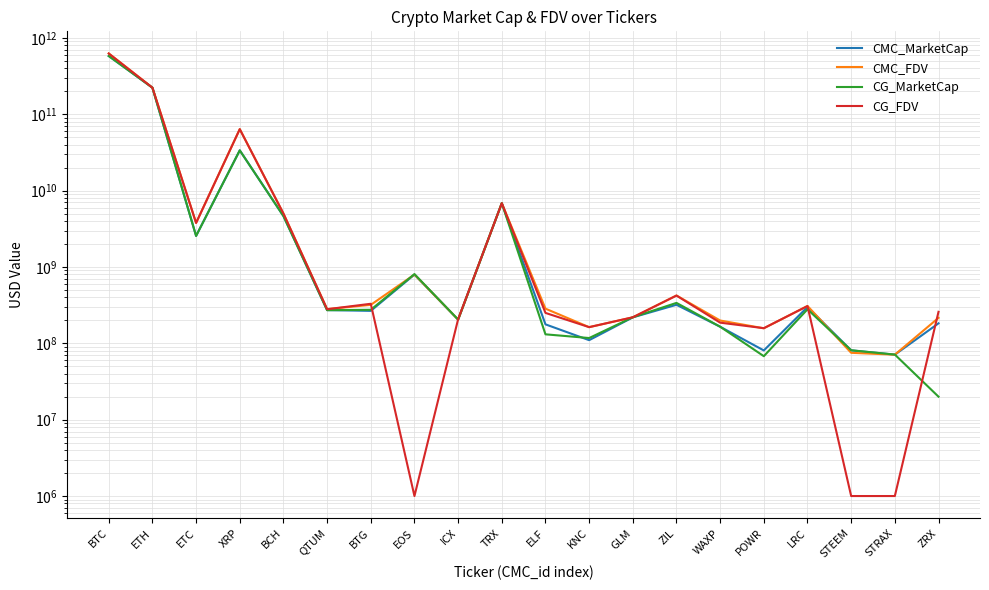

Is this an area chart (filled region under the line)?

No